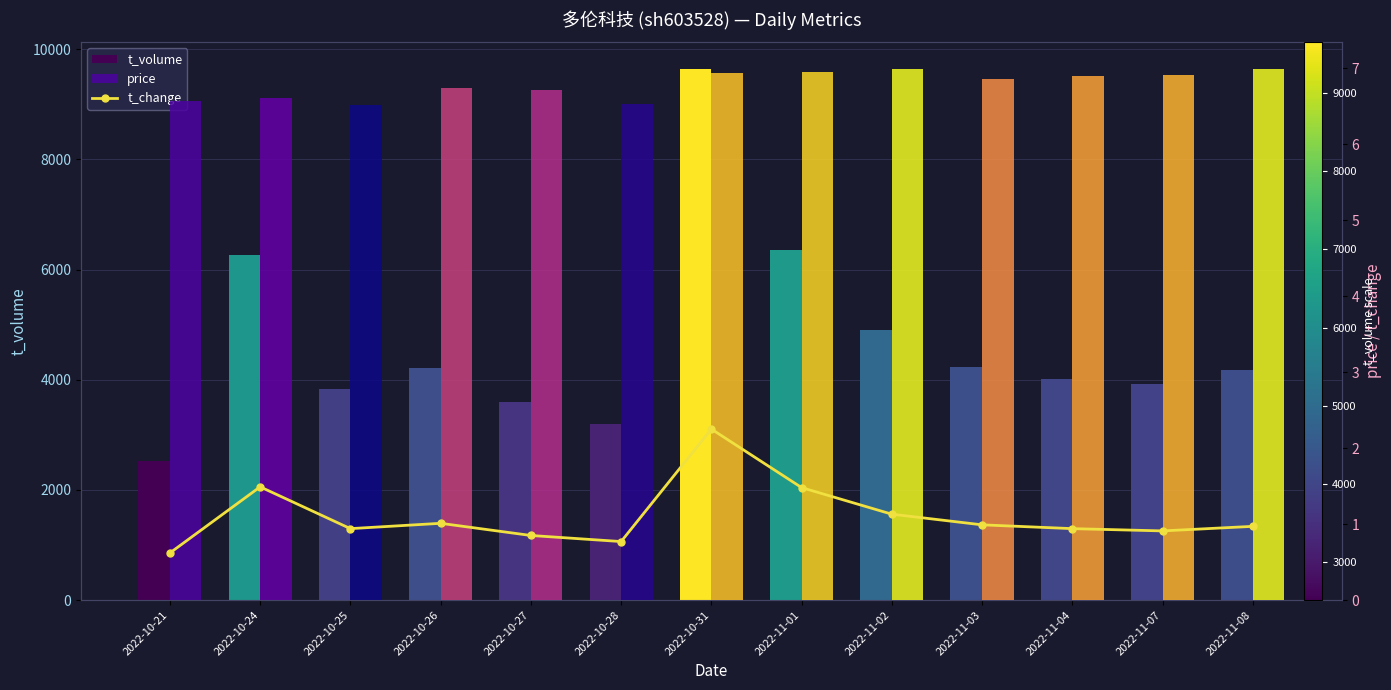

What is the greatest value displayed?

9646.0